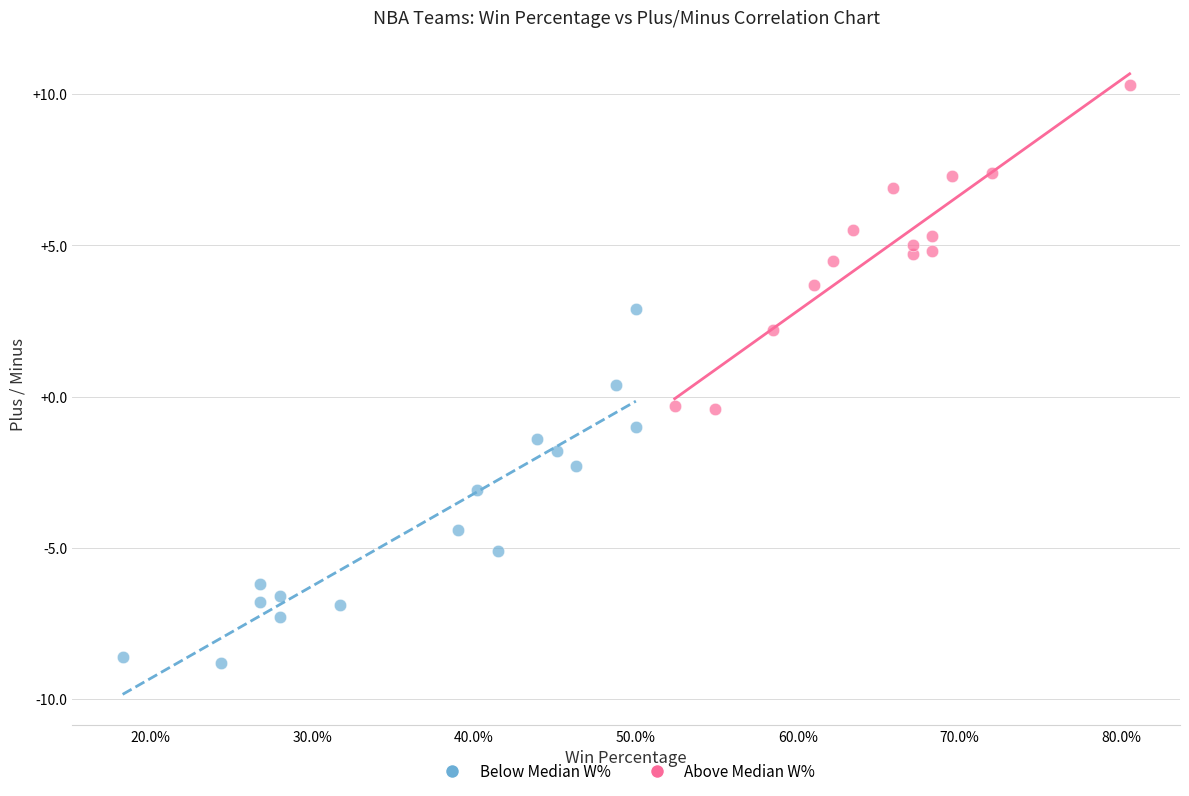

Which series reaches the minimum Y coordinate?

Below Median W%